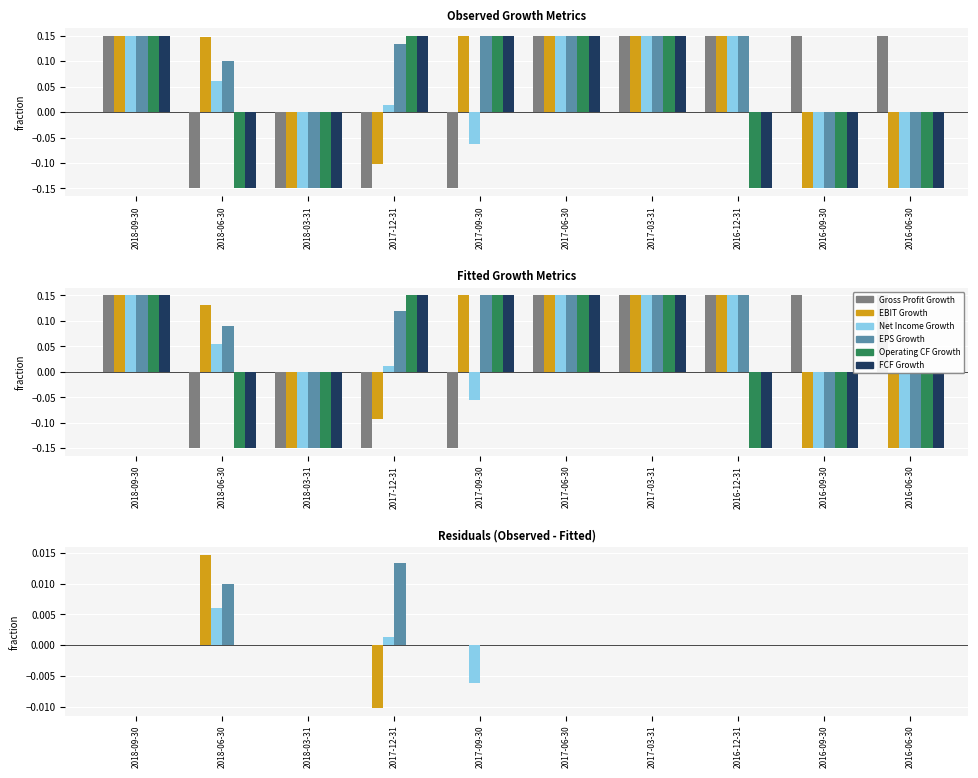

At how many categories does at least one series exceed 0?

2